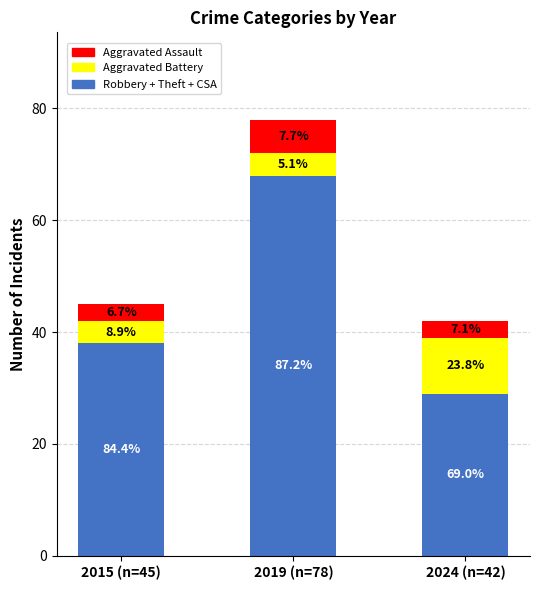

Which series changed the most between 2015 (n=45) and 2024 (n=42)?

Robbery + Theft + CSA